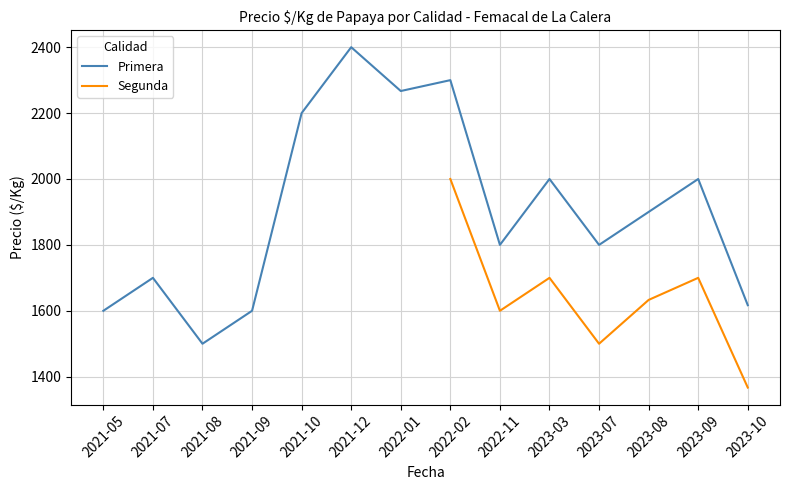

At which category does Primera reach its first local peak?

2021-07